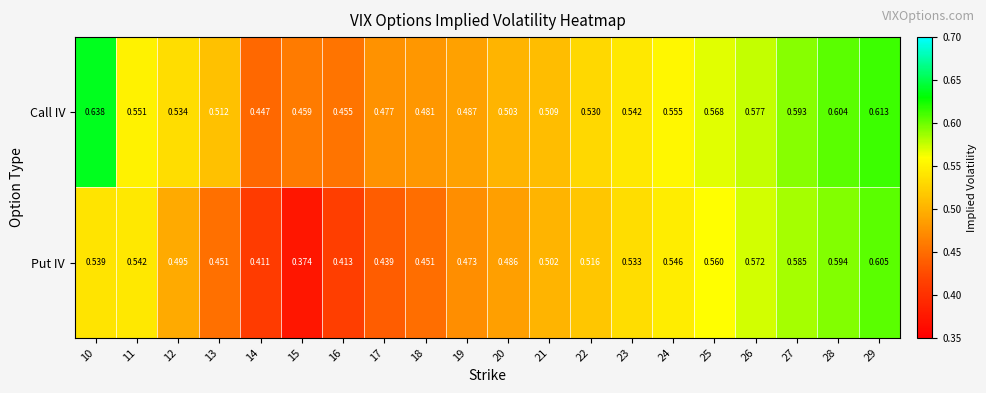

Which series has the largest total across all categories?

Call IV